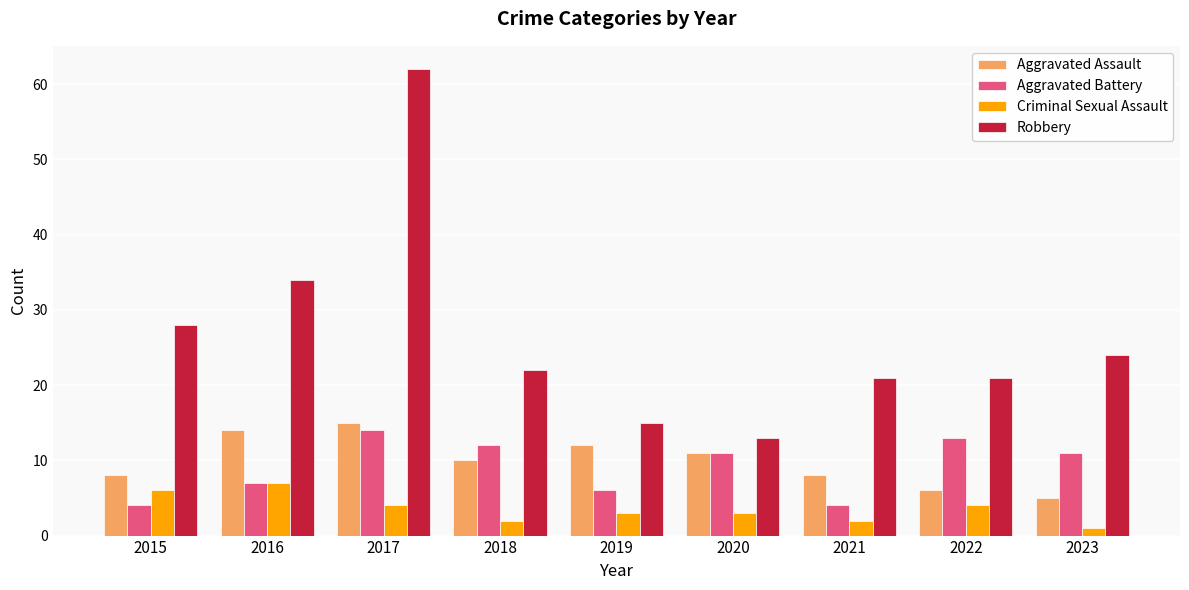

How many categories are shown in the chart?

9